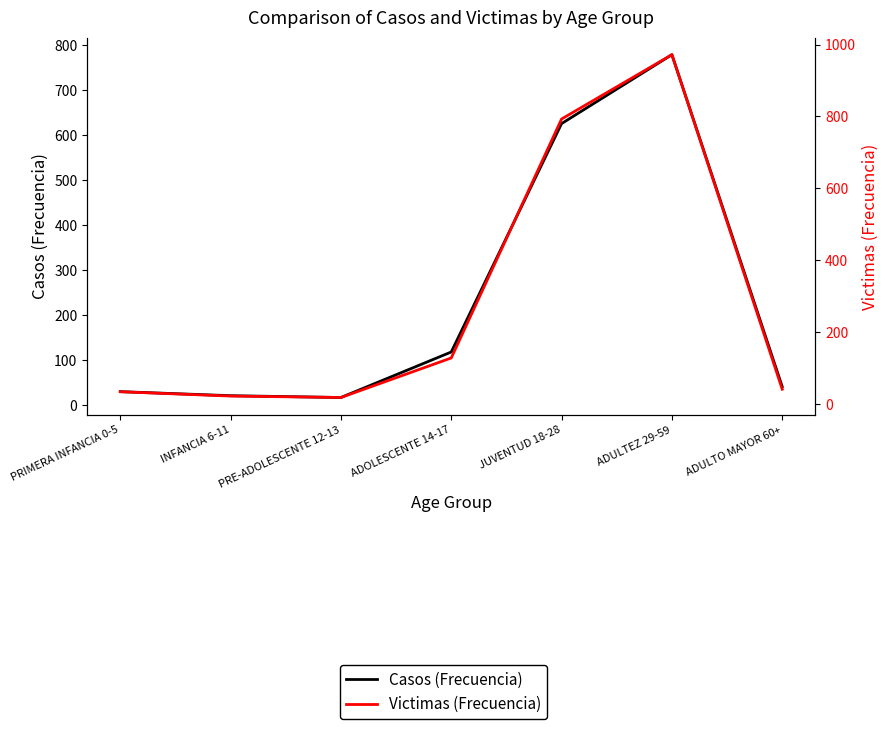

Which has a higher value, PRIMERA INFANCIA 0-5 or ADOLESCENTE 14-17?

ADOLESCENTE 14-17